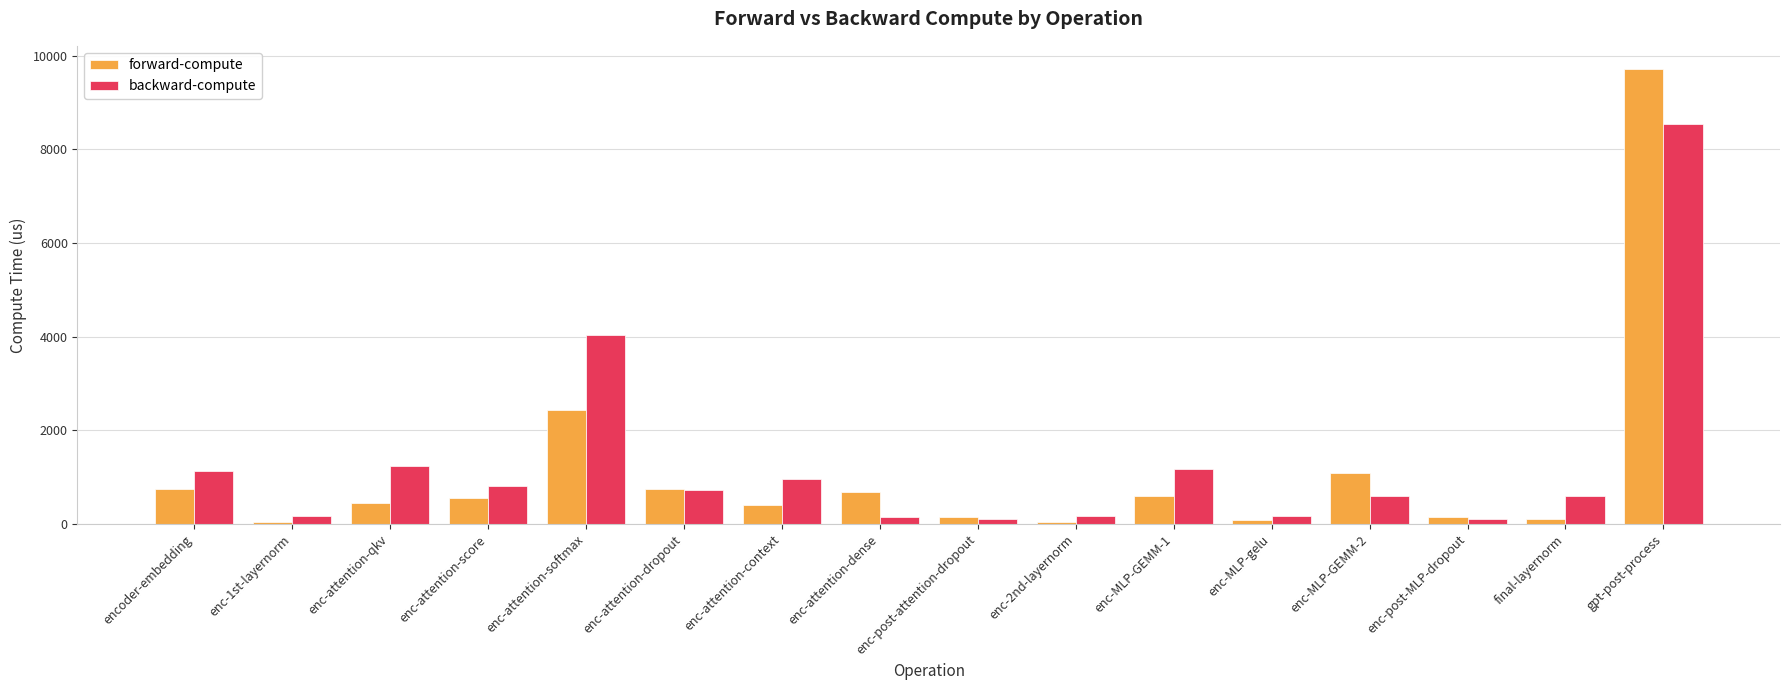

What is the difference between the second highest and minimum values in the forward-compute series?

2384.2